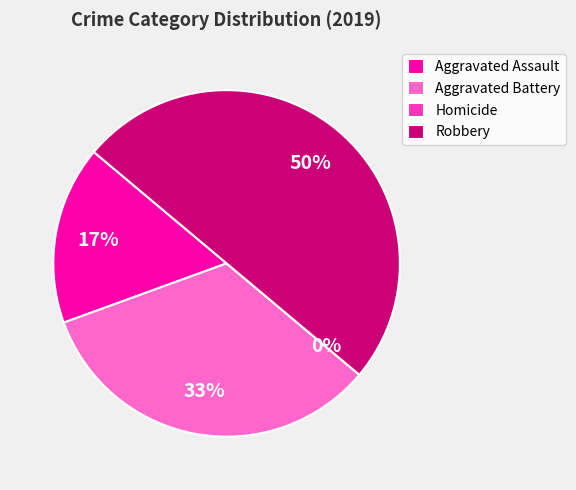

To the nearest percent, what percentage of the pie is Robbery?

50%